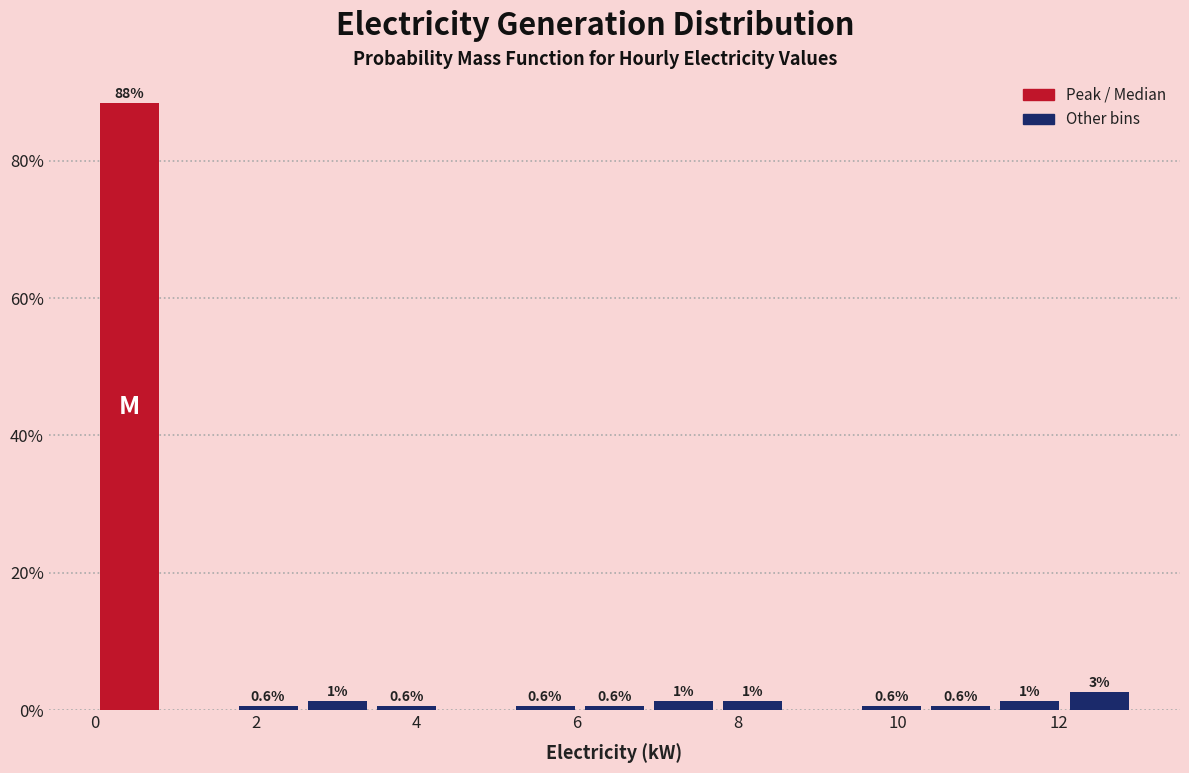

Over which range of the x-axis is the bar tallest?

0.0 to 0.8